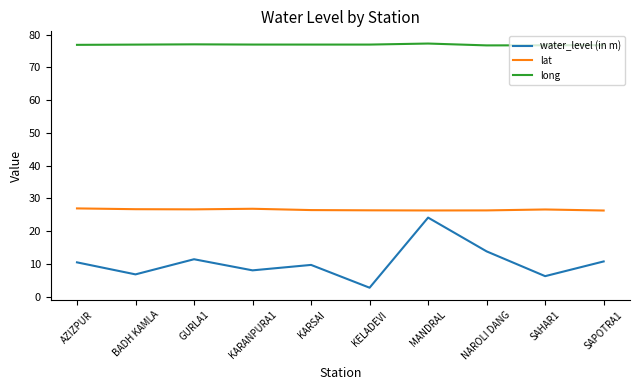

What is the difference between the maximum and second lowest values in the long series?

0.5